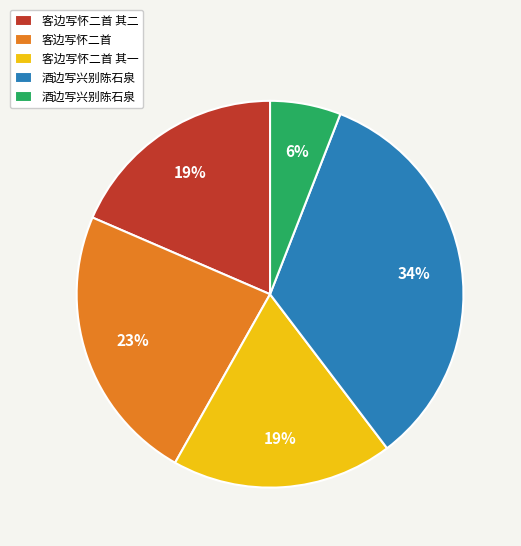

To the nearest percent, what is the difference between the largest and smallest slice percentages?

28%